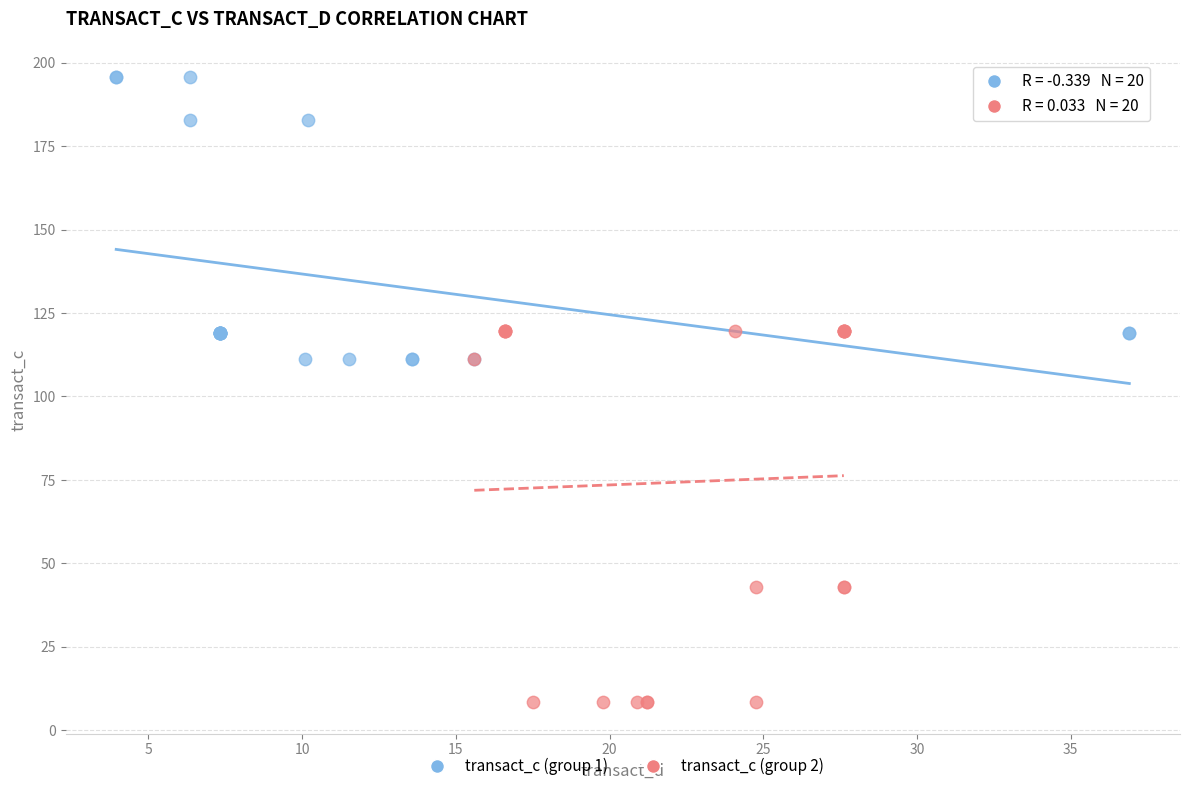

Which series reaches the maximum Y coordinate?

transact_c (group 1)